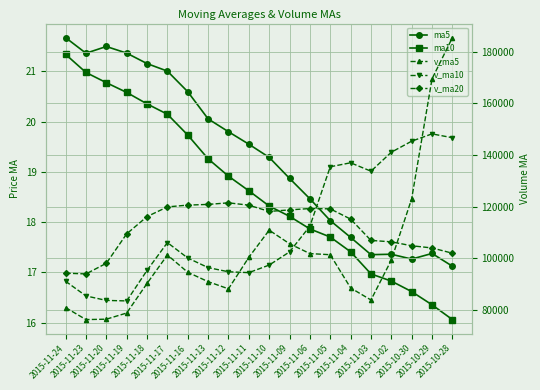

Reading right to left, what are all the values shown in this chart?

ma5: 2015-10-28=17.1	2015-10-29=17.4	2015-10-30=17.3	2015-11-02=17.4	2015-11-03=17.4	2015-11-04=17.7	2015-11-05=18.0	2015-11-06=18.5	2015-11-09=18.9	2015-11-10=19.3	2015-11-11=19.6	2015-11-12=19.8	2015-11-13=20.1	2015-11-16=20.6	2015-11-17=21.0	2015-11-18=21.2	2015-11-19=21.4	2015-11-20=21.5	2015-11-23=21.4	2015-11-24=21.7
ma10: 2015-10-28=16.1	2015-10-29=16.4	2015-10-30=16.6	2015-11-02=16.8	2015-11-03=17.0	2015-11-04=17.4	2015-11-05=17.7	2015-11-06=17.9	2015-11-09=18.1	2015-11-10=18.3	2015-11-11=18.6	2015-11-12=18.9	2015-11-13=19.3	2015-11-16=19.7	2015-11-17=20.1	2015-11-18=20.4	2015-11-19=20.6	2015-11-20=20.8	2015-11-23=21.0	2015-11-24=21.3
v_ma5: 2015-10-28=185502.8	2015-10-29=169550.6	2015-10-30=123096.3	2015-11-02=99347.2	2015-11-03=83897.8	2015-11-04=88569.6	2015-11-05=101433.1	2015-11-06=101867.2	2015-11-09=105686.4	2015-11-10=110937.8	2015-11-11=100407.8	2015-11-12=88218.7	2015-11-13=91000.5	2015-11-16=94630.1	2015-11-17=101317.6	2015-11-18=90308.7	2015-11-19=78851.7	2015-11-20=76462.1	2015-11-23=76306.0	2015-11-24=80952.9
v_ma10: 2015-10-28=146746.8	2015-10-29=148231.2	2015-10-30=145403.2	2015-11-02=141129.6	2015-11-03=133779.0	2015-11-04=137036.2	2015-11-05=135491.8	2015-11-06=112481.8	2015-11-09=102516.8	2015-11-10=97417.8	2015-11-11=94488.7	2015-11-12=94825.9	2015-11-13=96433.9	2015-11-16=100158.3	2015-11-17=106127.7	2015-11-18=95358.3	2015-11-19=83535.2	2015-11-20=83731.3	2015-11-23=85468.0	2015-11-24=91135.2
v_ma20: 2015-10-28=102015.6	2015-10-29=104047.3	2015-10-30=104903.4	2015-11-02=106419.2	2015-11-03=106972.1	2015-11-04=115227.0	2015-11-05=119192.3	2015-11-06=119310.4	2015-11-09=118797.1	2015-11-10=118194.0	2015-11-11=120617.7	2015-11-12=121528.6	2015-11-13=120918.5	2015-11-16=120643.9	2015-11-17=119953.3	2015-11-18=116197.2	2015-11-19=109513.5	2015-11-20=98106.5	2015-11-23=93992.4	2015-11-24=94276.5